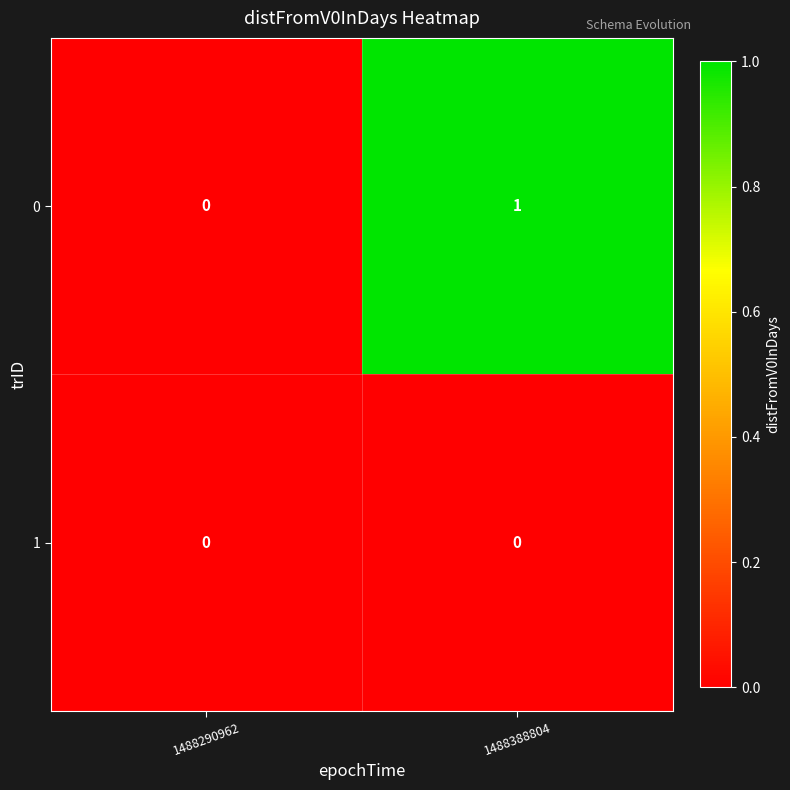

The 0 series shows 0 at 1488290962. True or false?

True